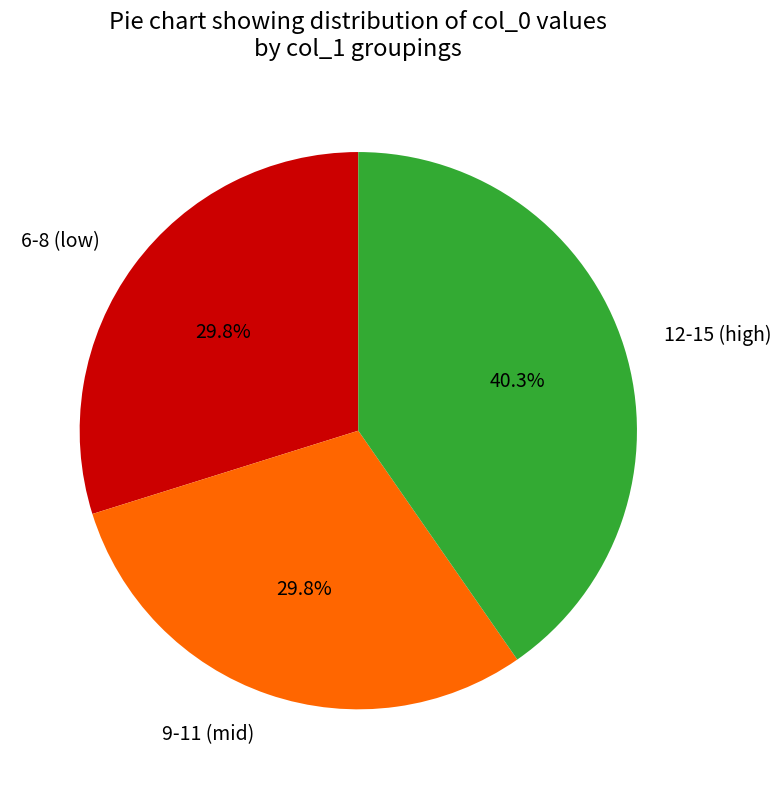

How much of the chart is everything except 12-15 (high)?

59.7%